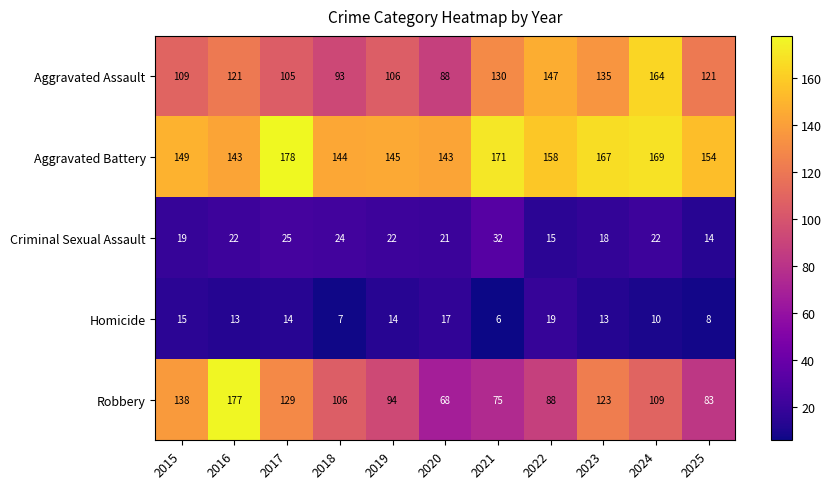

Which series changed the most between 2015 and 2019?

Robbery